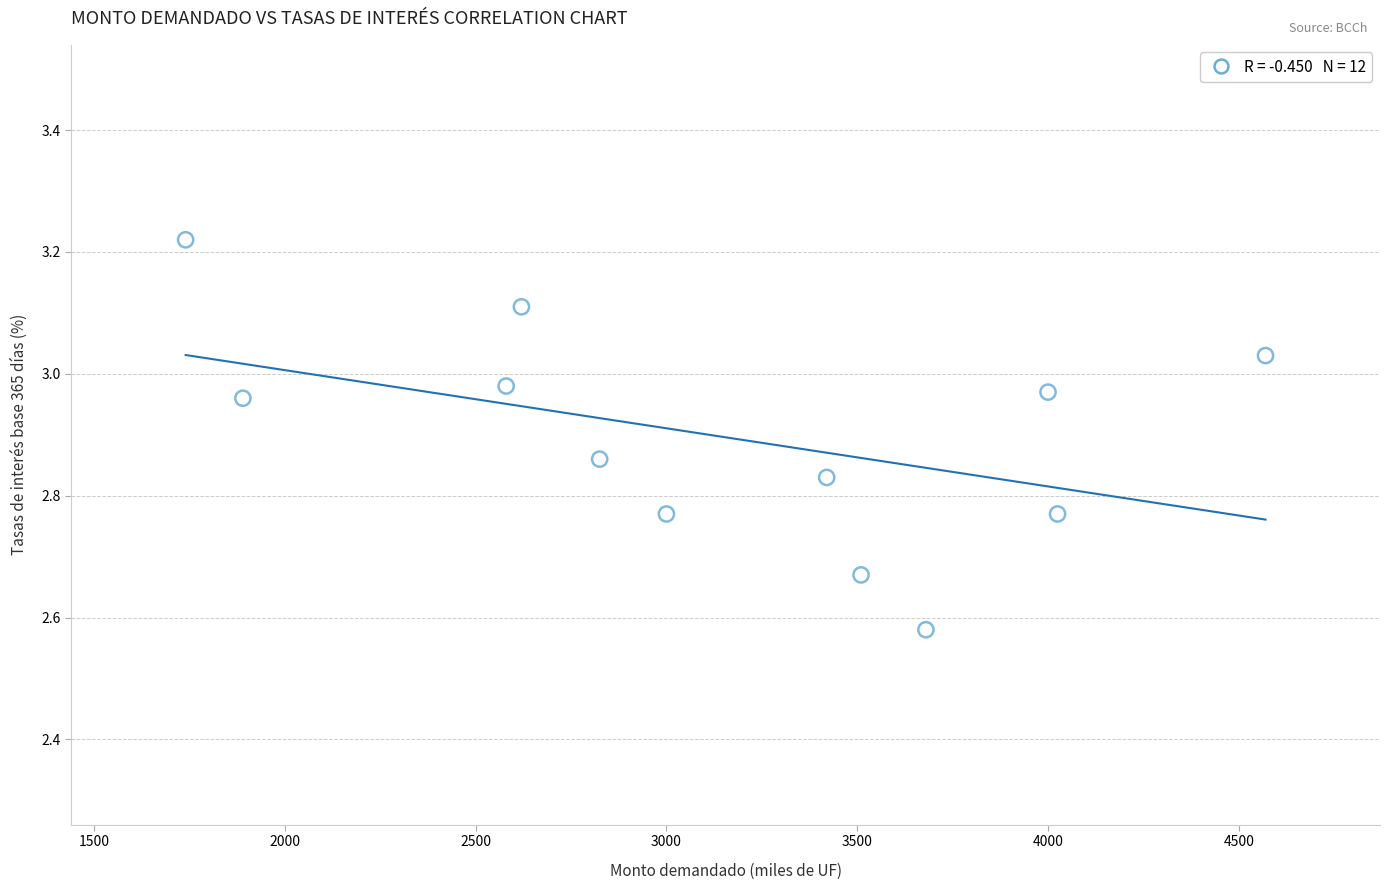

What is the range of Y values (max minus min)?

0.6